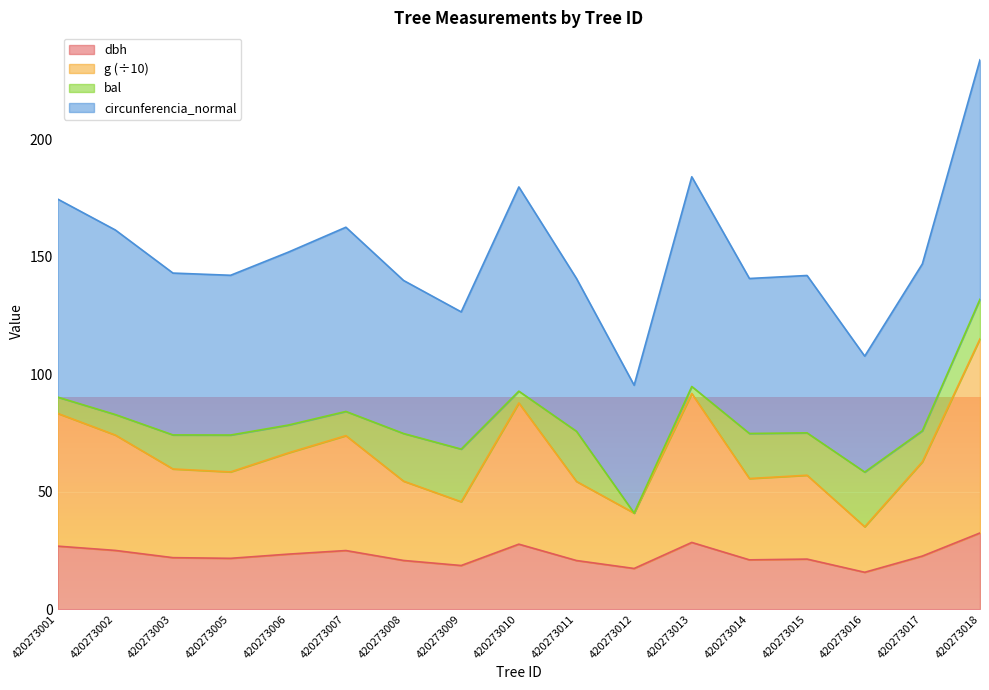

Is it true that dbh equals 22.6 at 420273017?

True